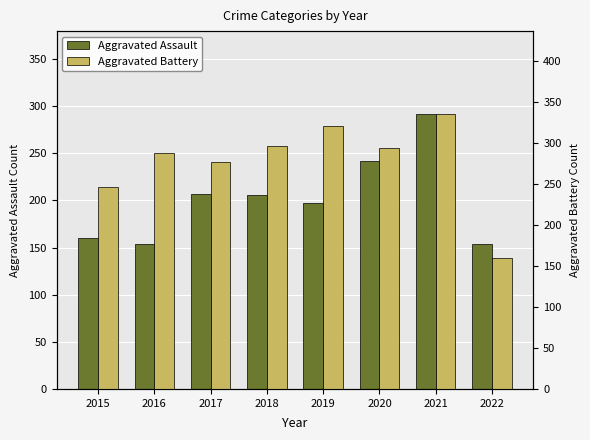

Rank the series at 2021 from lowest to highest value.

Aggravated Assault, Aggravated Battery